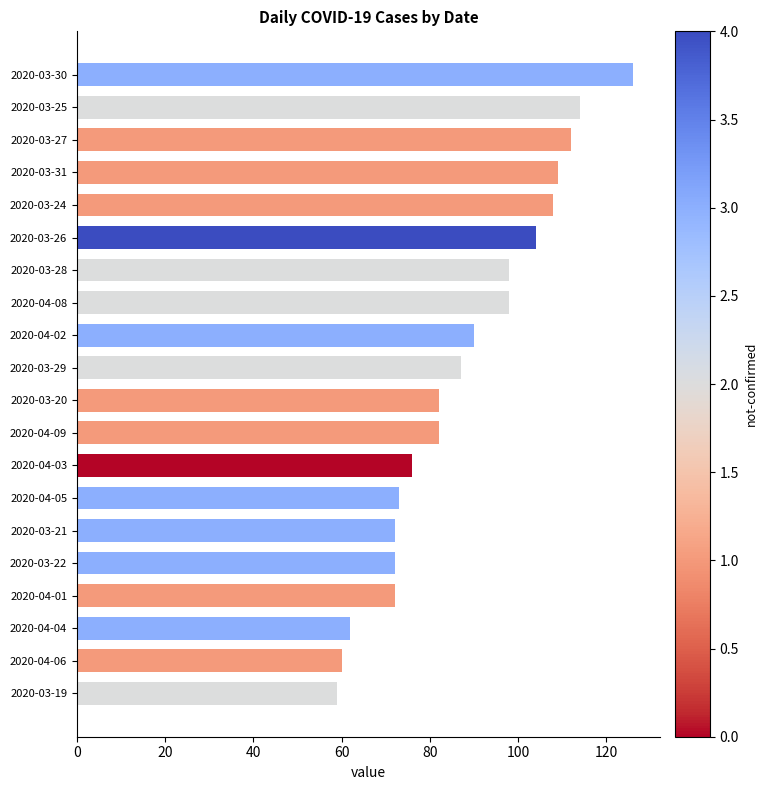

How many values are below 87?

10